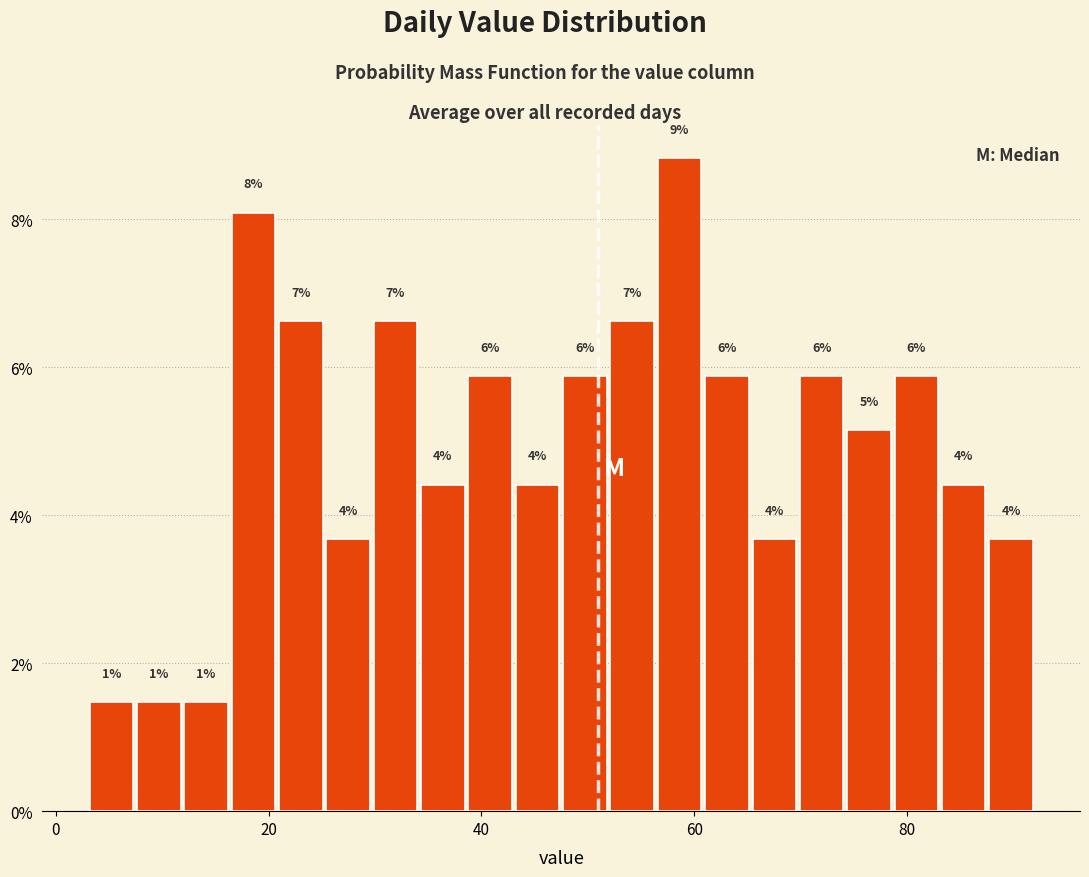

Read against the x-axis, roughly where is the centre of the tallest bar?

58